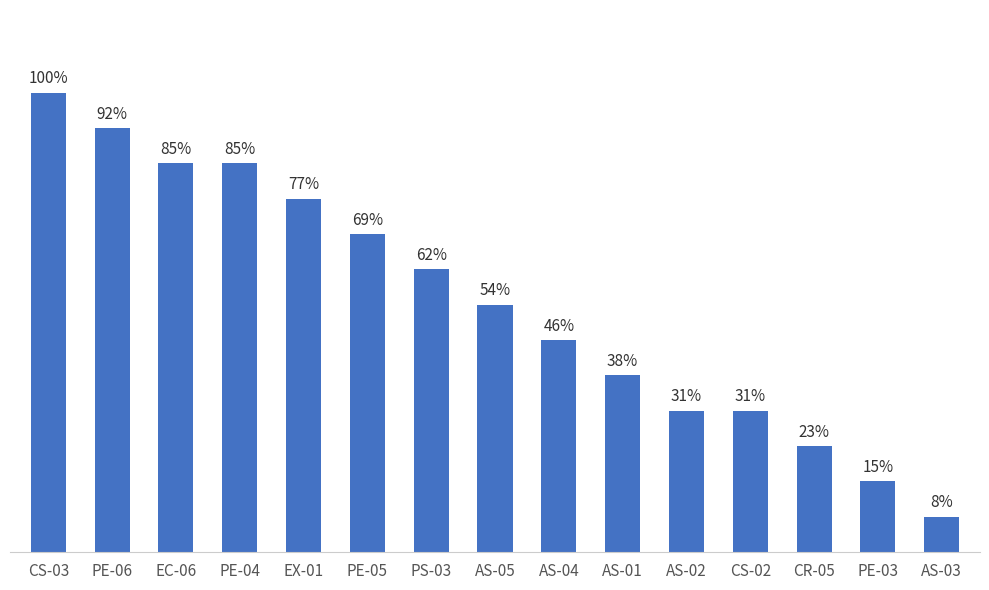

Does the chart contain stacked bars?

No